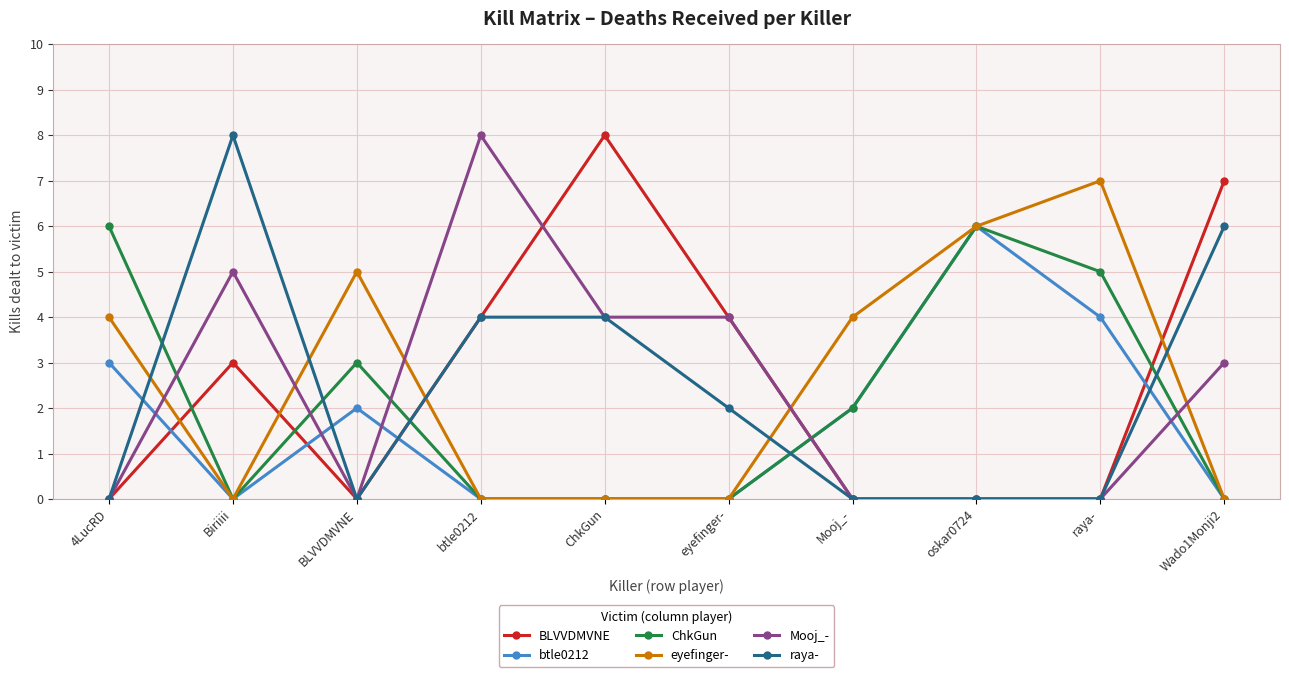

Where does the raya- series first go above 2?

Biriiii